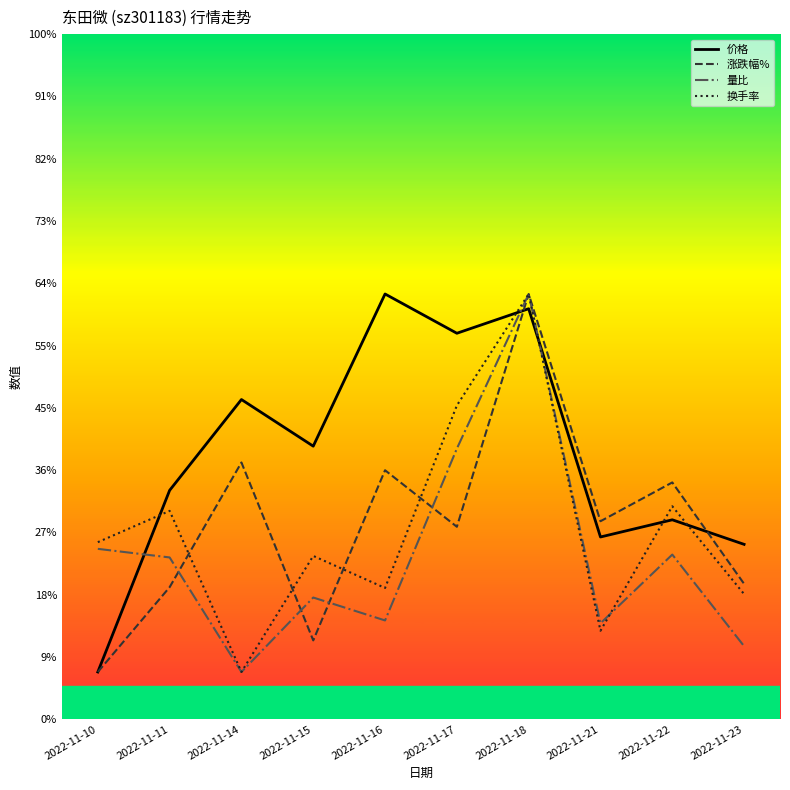

What are all the series names shown in the legend?

价格, 涨跌幅%, 量比, 换手率